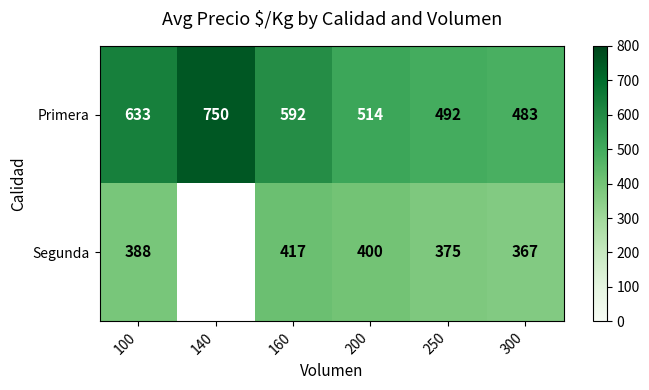

What is the sum of the Segunda values at 200 and 250?

775